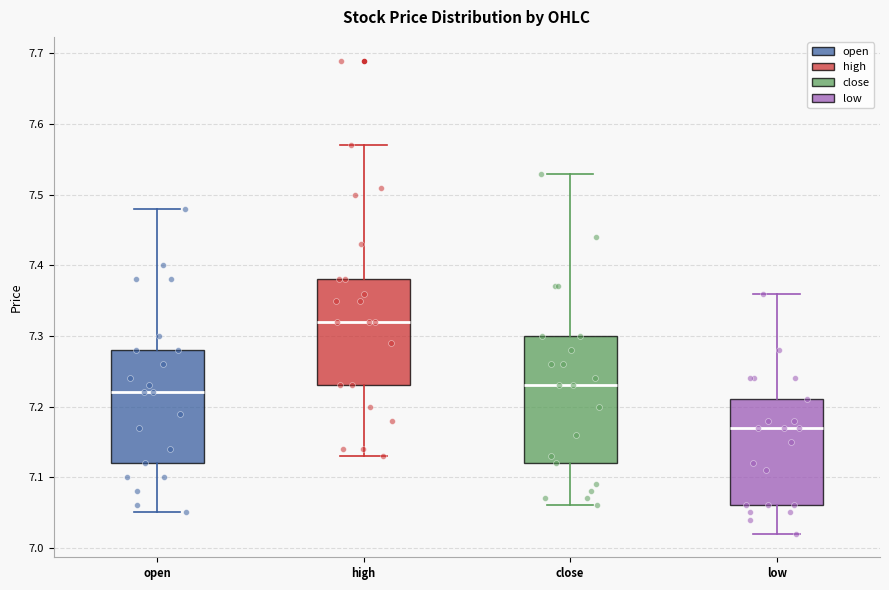

Where does the upper whisker of the box for open end on the y-axis? The values are not printed on the chart, so give them approximately, as read against the axis.

7.48